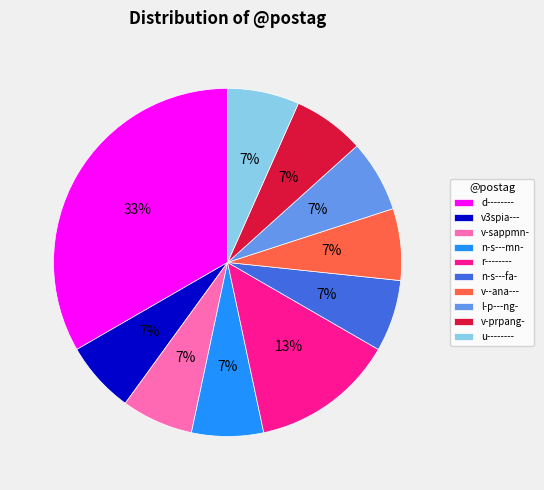

Count the number of slices in the pie.

10